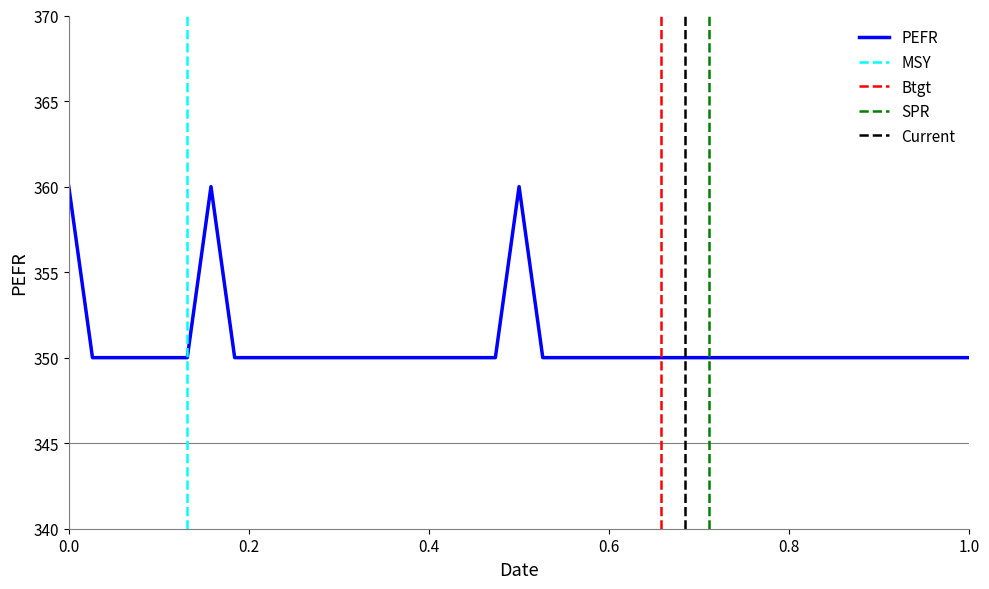

What value does the data have at 2017-12-21, to the nearest 10?

350